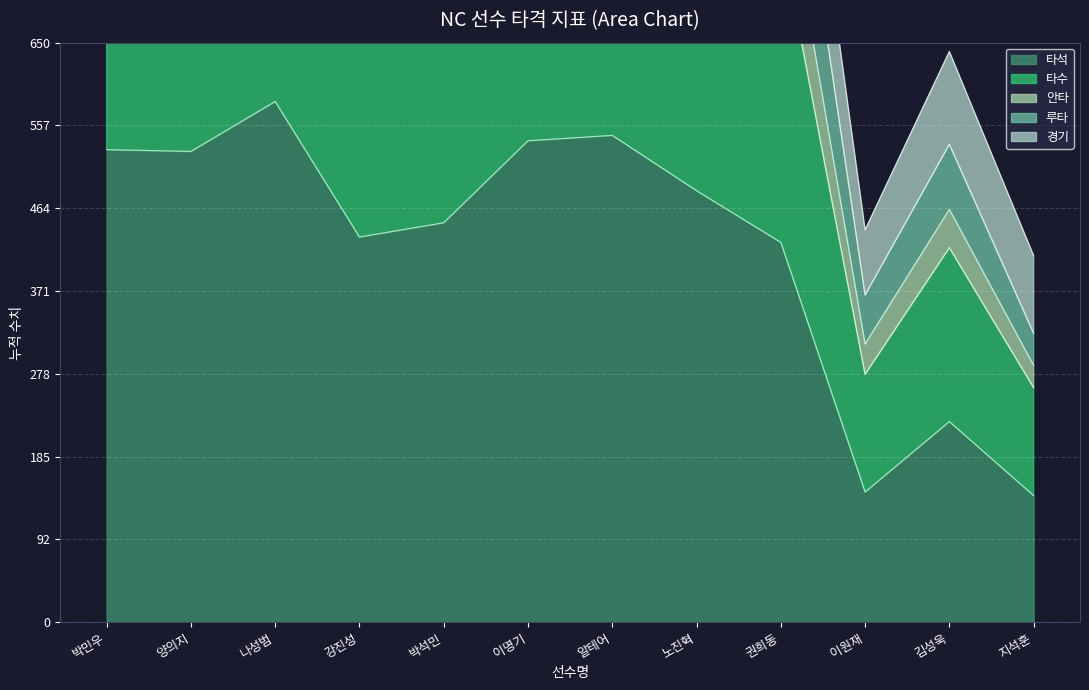

At which label does 안타 first exceed 1233?

박민우